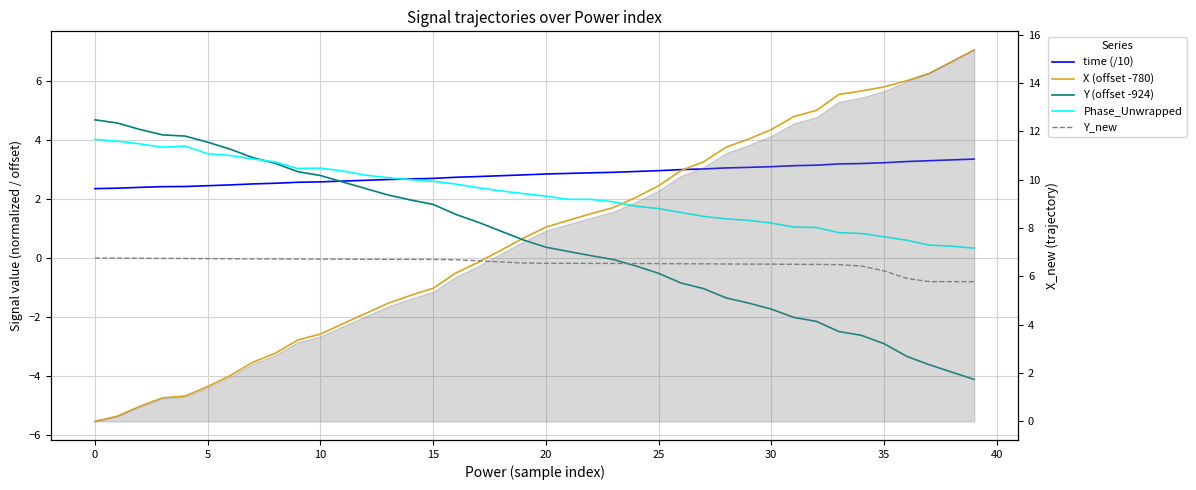

Which series has the largest range (max minus min)?

X (offset -780)